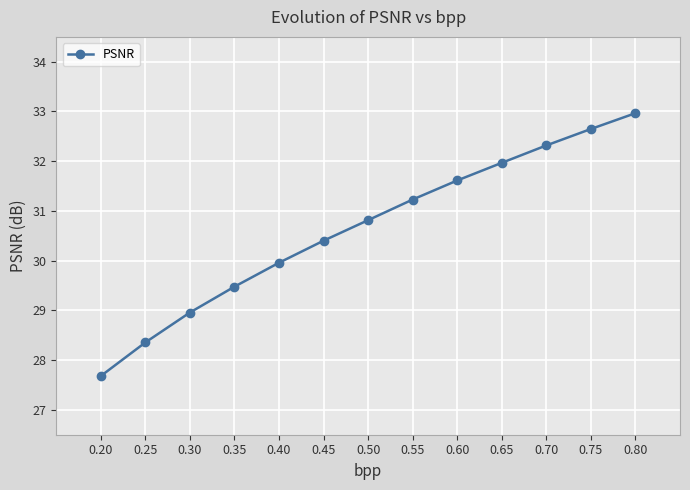

True or false: the data shows 49.1 at 0.25.

False